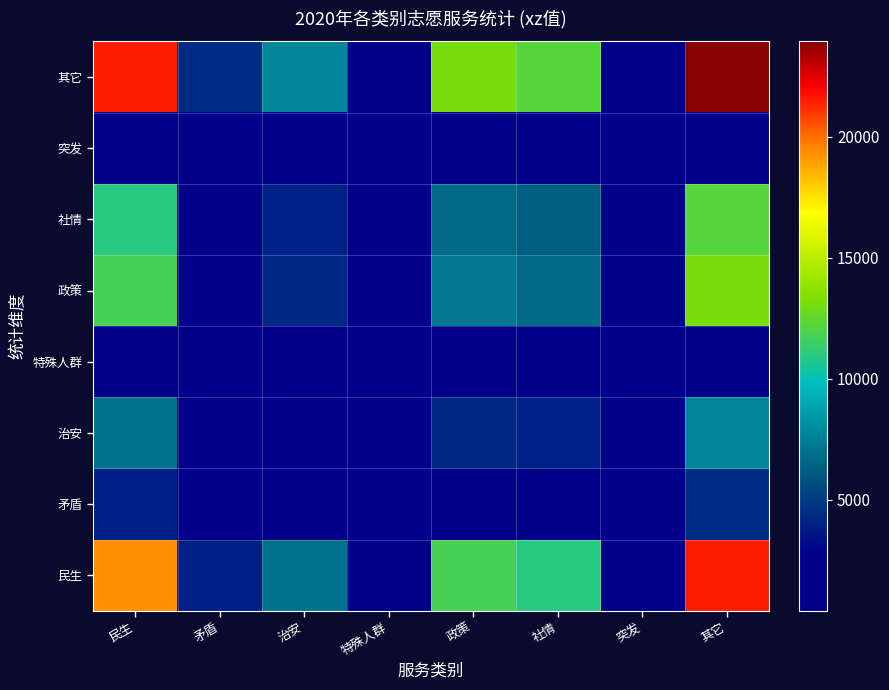

What is the total value across all series at 政策?

47107.1